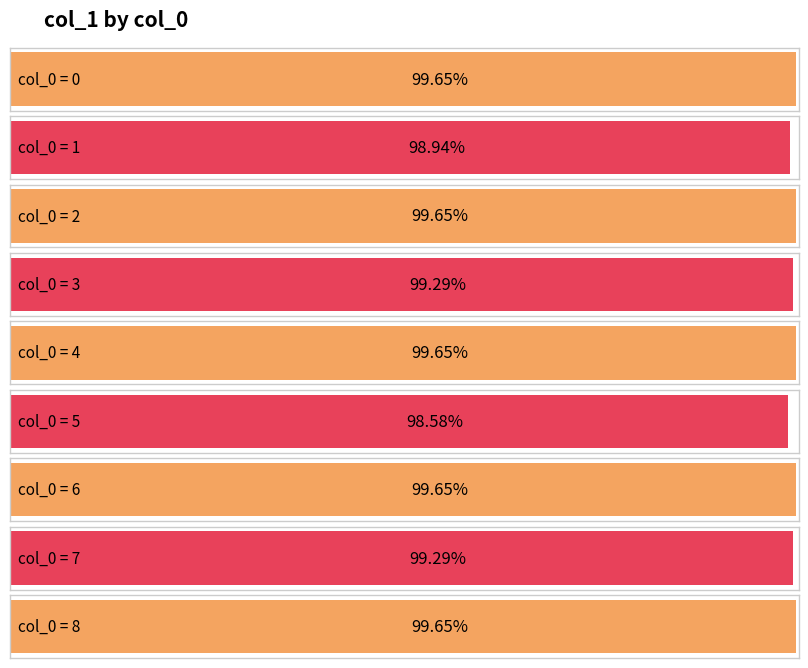

Reading left to right, extract all data points from this chart.

1.0	1.0	1.0	1.0	1.0	1.0	1.0	1.0	1.0